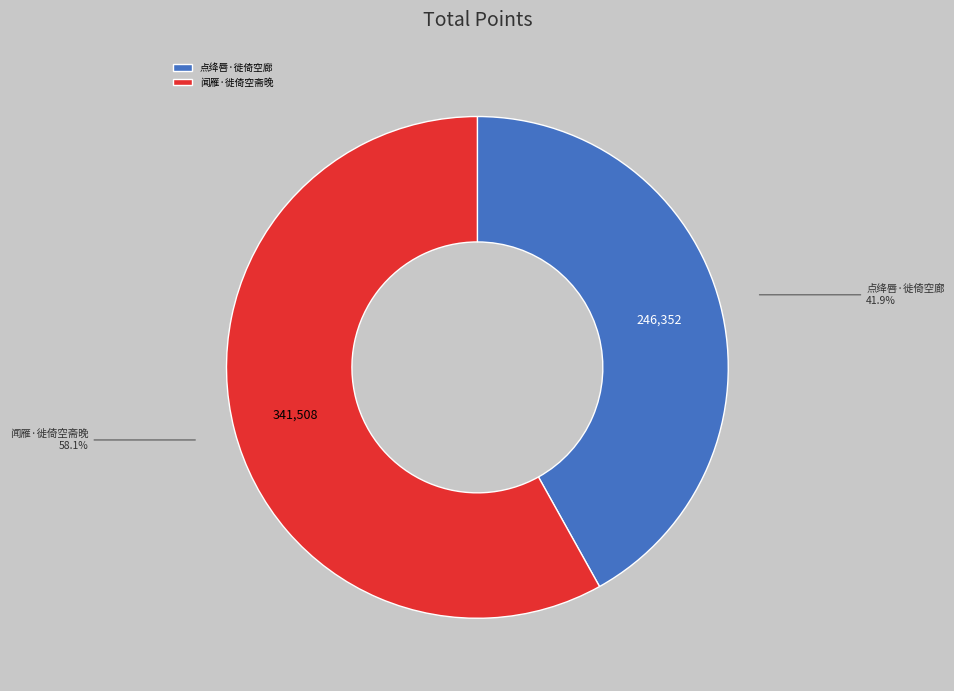

What percentage is the 点绛唇·徙倚空廊 slice, to the nearest percent?

42%